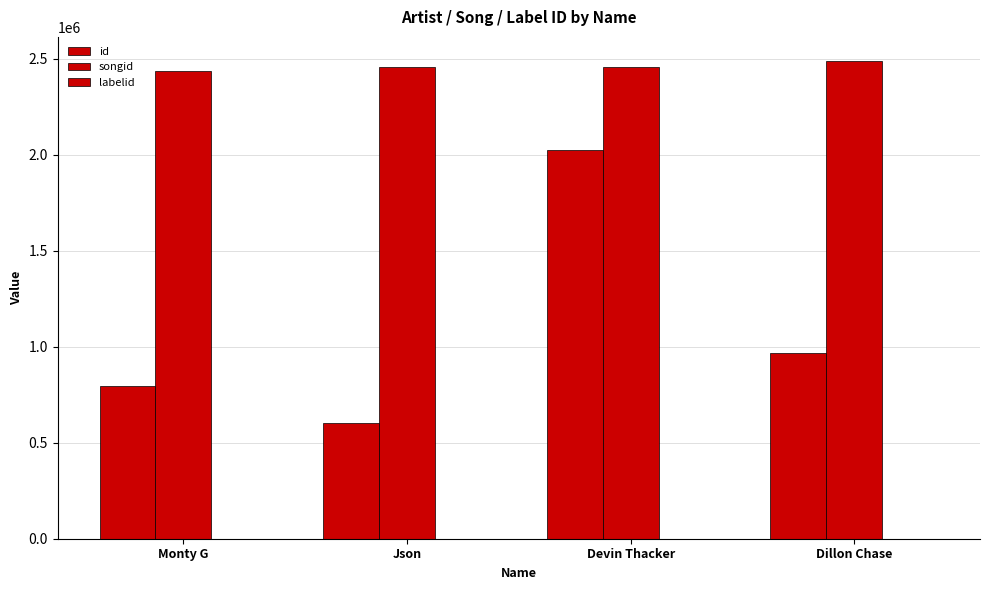

At which label does id reach its peak?

Devin Thacker